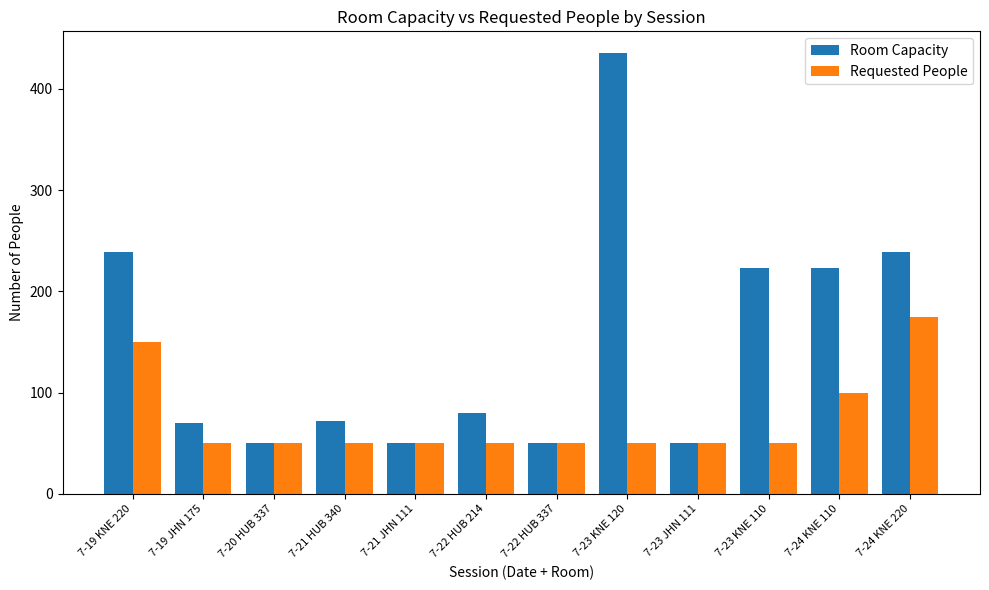

How many bars are there in total?

24